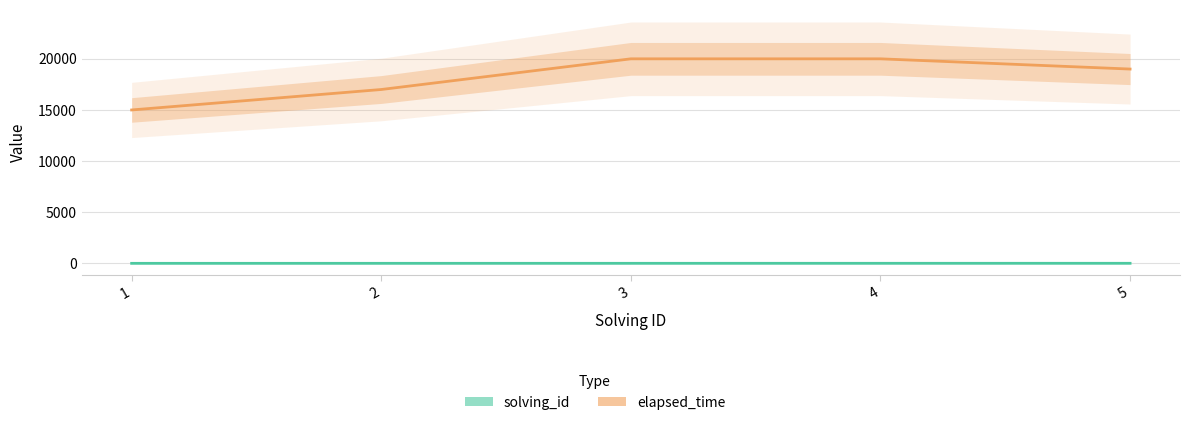

Is it true that solving_id equals 1 at 1?

False